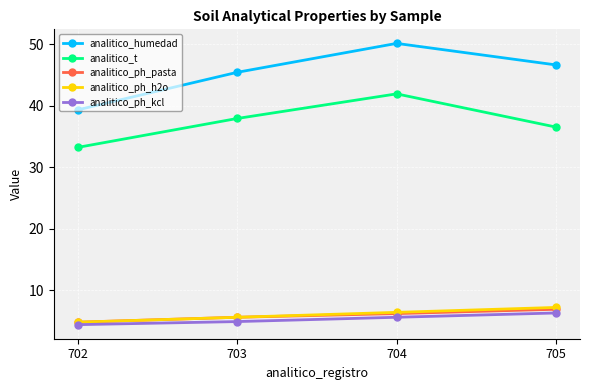

What is the highest value of the analitico_humedad series?

50.1